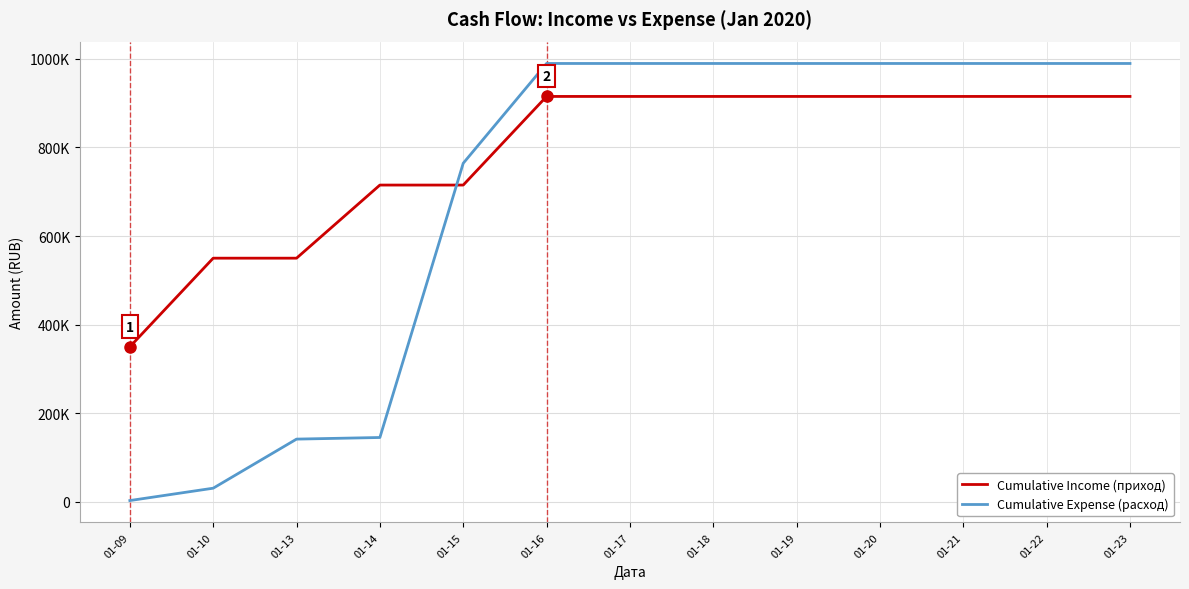

What are all the series names shown in the legend?

Cumulative Income (приход), Cumulative Expense (расход)